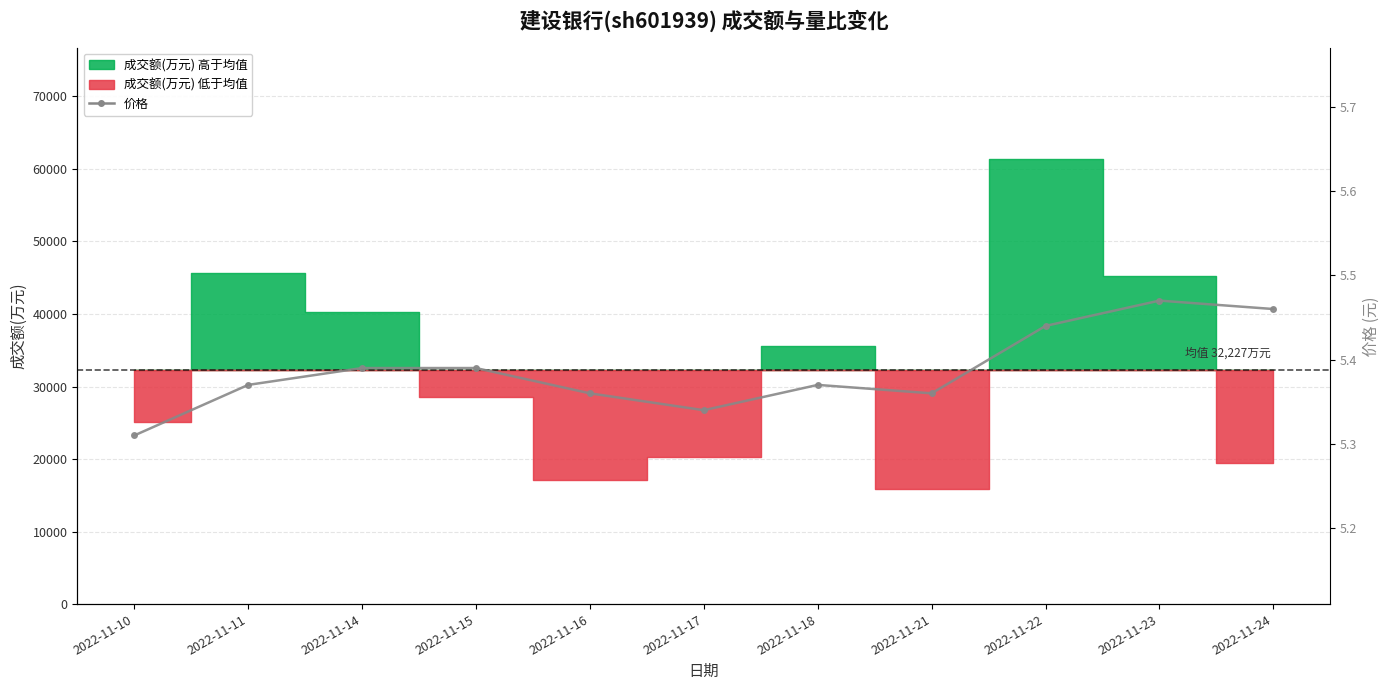

What is the value of the 10th point from the left?

5.5